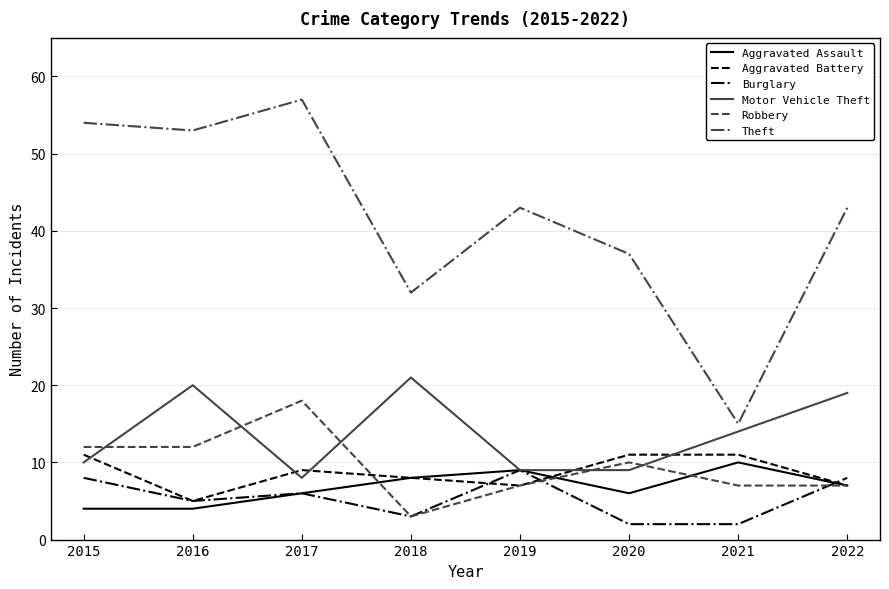

Which series has the largest range (max minus min)?

Theft